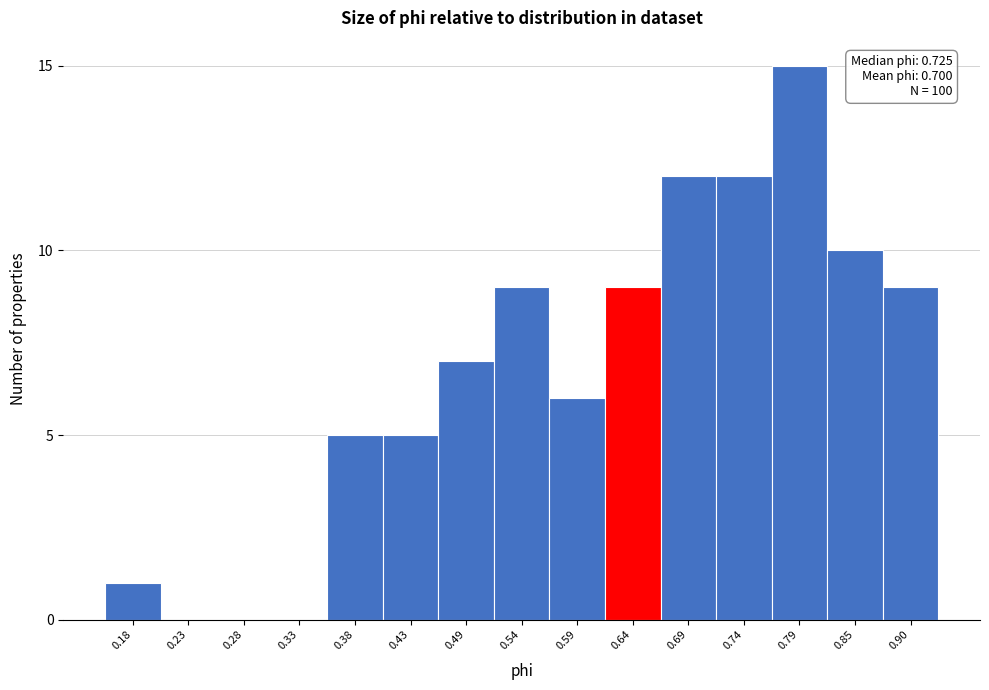

Reading right to left, list all the values displayed in this chart.

0.90=9	0.85=10	0.79=15	0.74=12	0.69=12	0.64=9	0.59=6	0.54=9	0.49=7	0.43=5	0.38=5	0.33=0	0.28=0	0.23=0	0.18=1